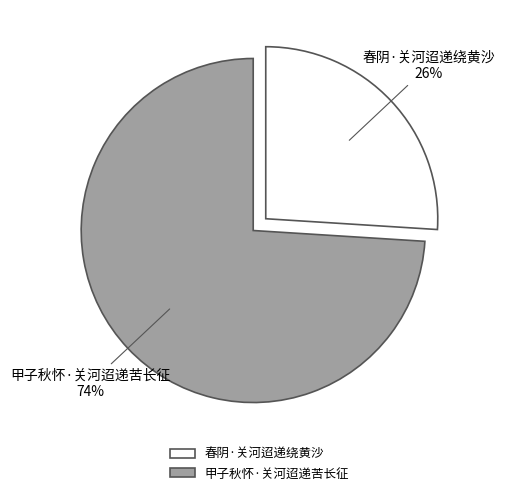

Is the sum of 甲子秋怀·关河迢递苦长征 and 春阴·关河迢递绕黄沙 greater than half?

Yes